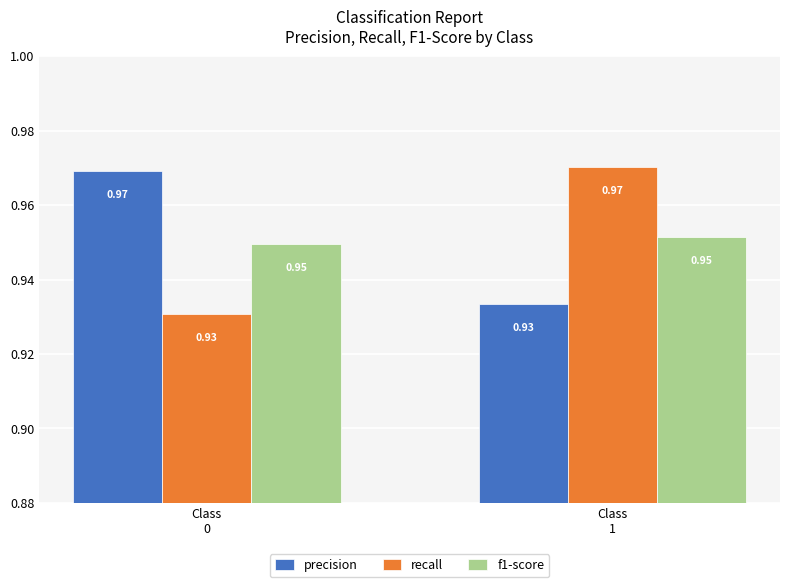

Which series has the largest range (max minus min)?

recall